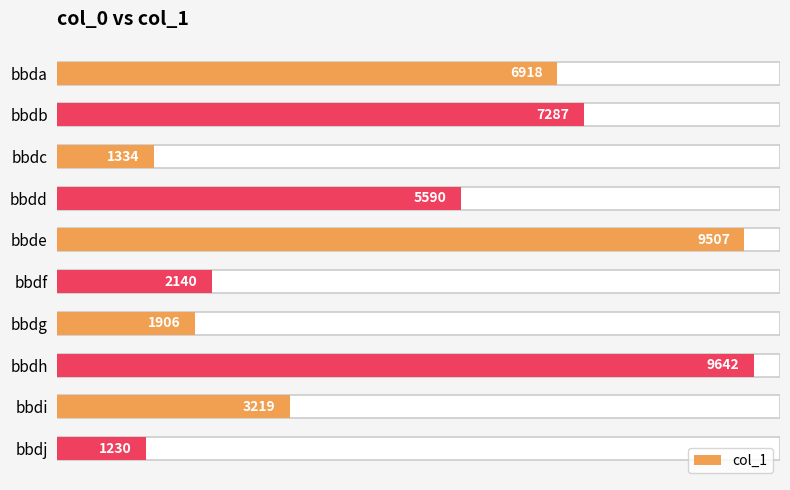

List the labels in order of value, smallest first.

bbdj, bbdc, bbdg, bbdf, bbdi, bbdd, bbda, bbdb, bbde, bbdh